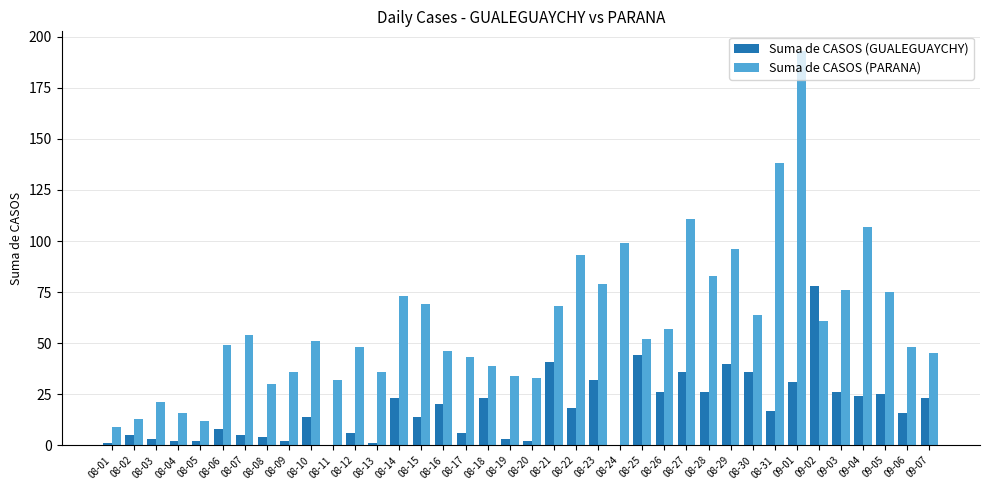

Is the value of Suma de CASOS (PARANA) at 08-01 greater than the value of Suma de CASOS (GUALEGUAYCHY) at 08-22?

No